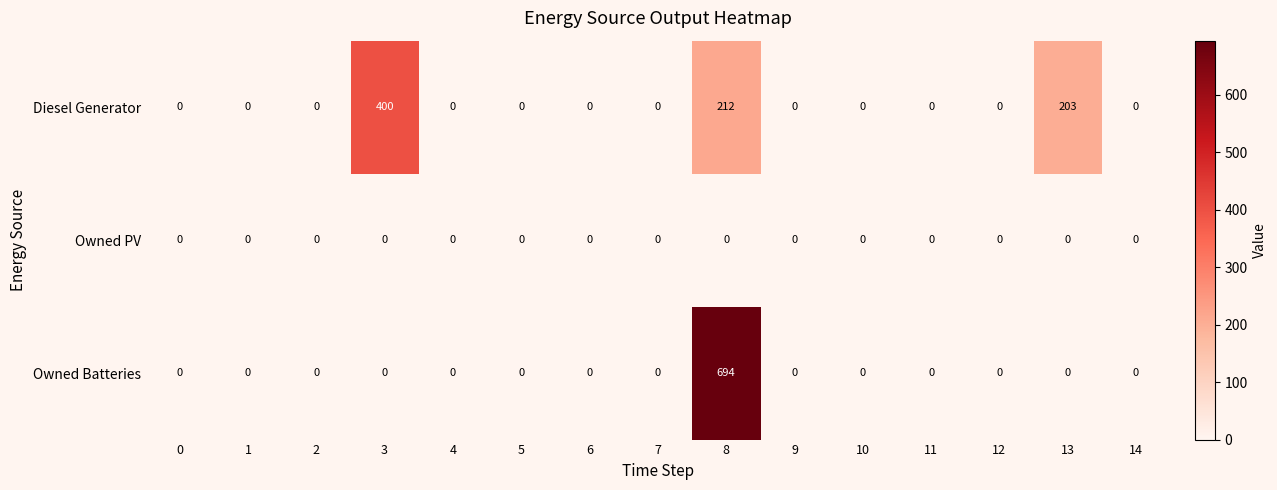

What is the greatest value displayed?

694